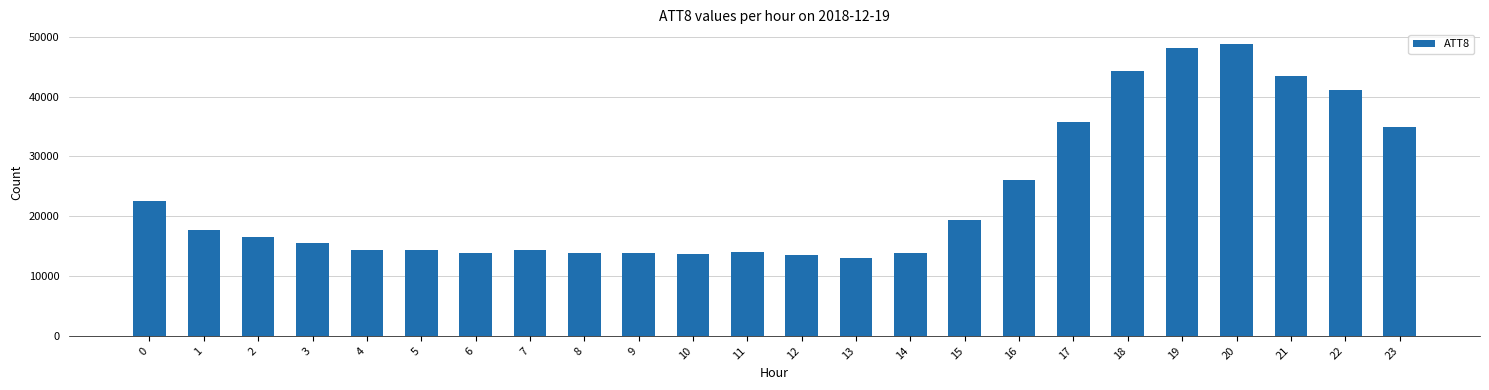

What is the minimum value shown in the chart?

13000